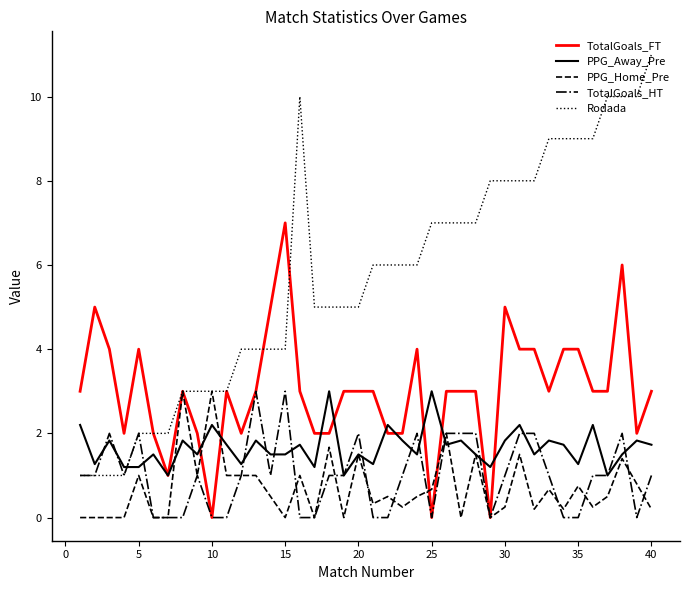

Which series has the largest range (max minus min)?

Rodada